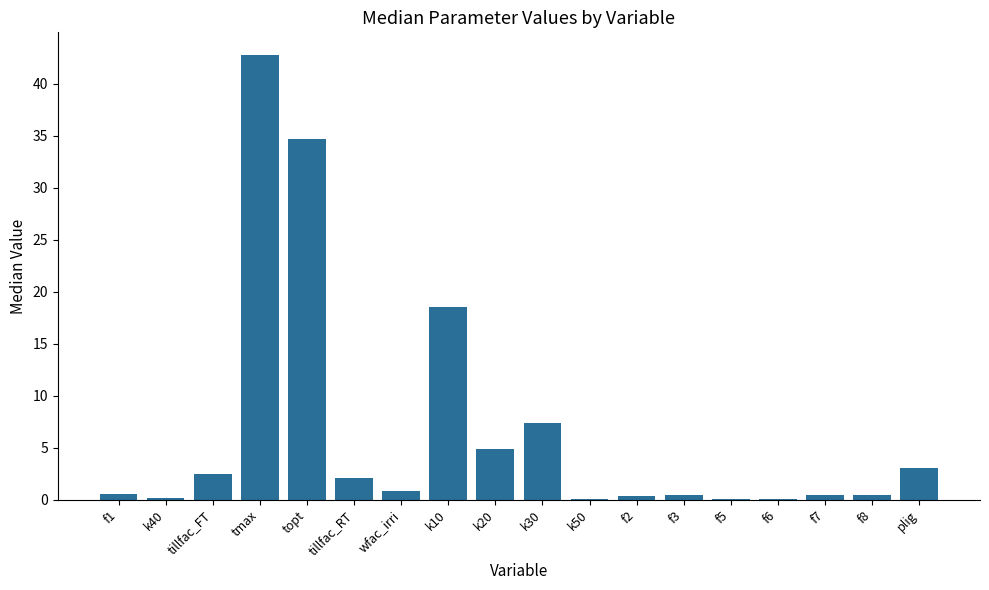

The chart shows a value of 2.4 at tillfac_FT. True or false?

True